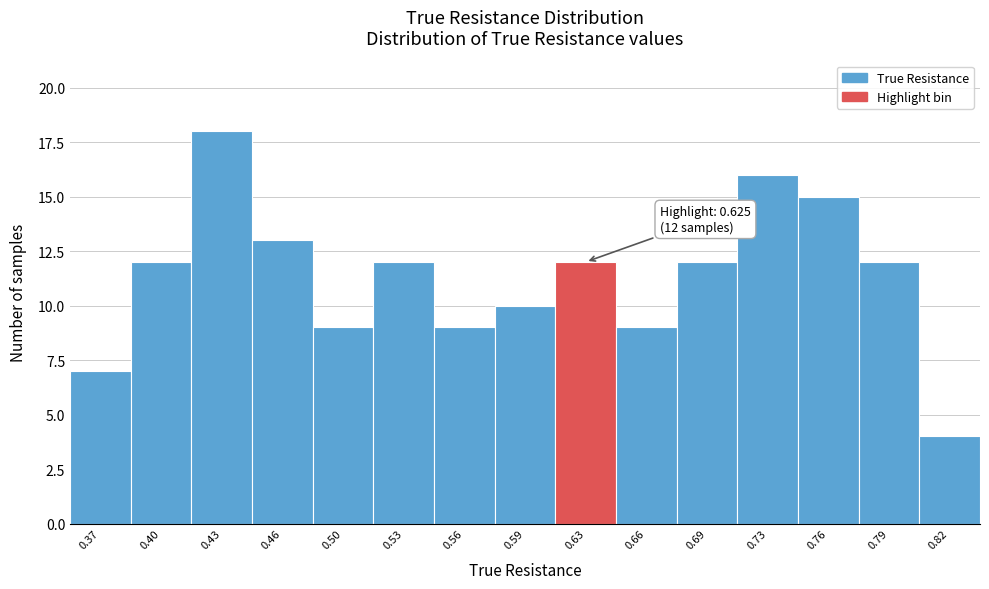

Reading right to left, what are all the values shown in this chart?

0.82=4	0.79=12	0.76=15	0.73=16	0.69=12	0.66=9	0.63=12	0.59=10	0.56=9	0.53=12	0.50=9	0.46=13	0.43=18	0.40=12	0.37=7